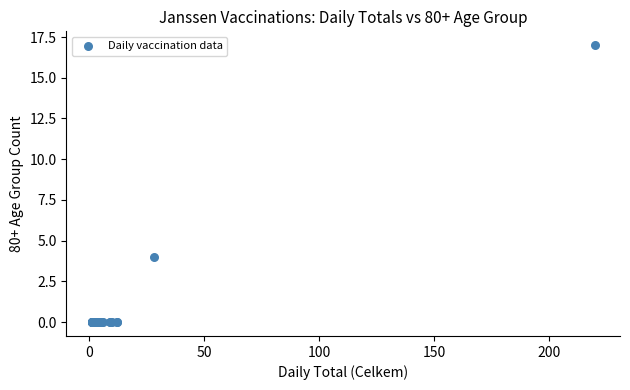

What Y value in the scatter plot is closest to 8?

4